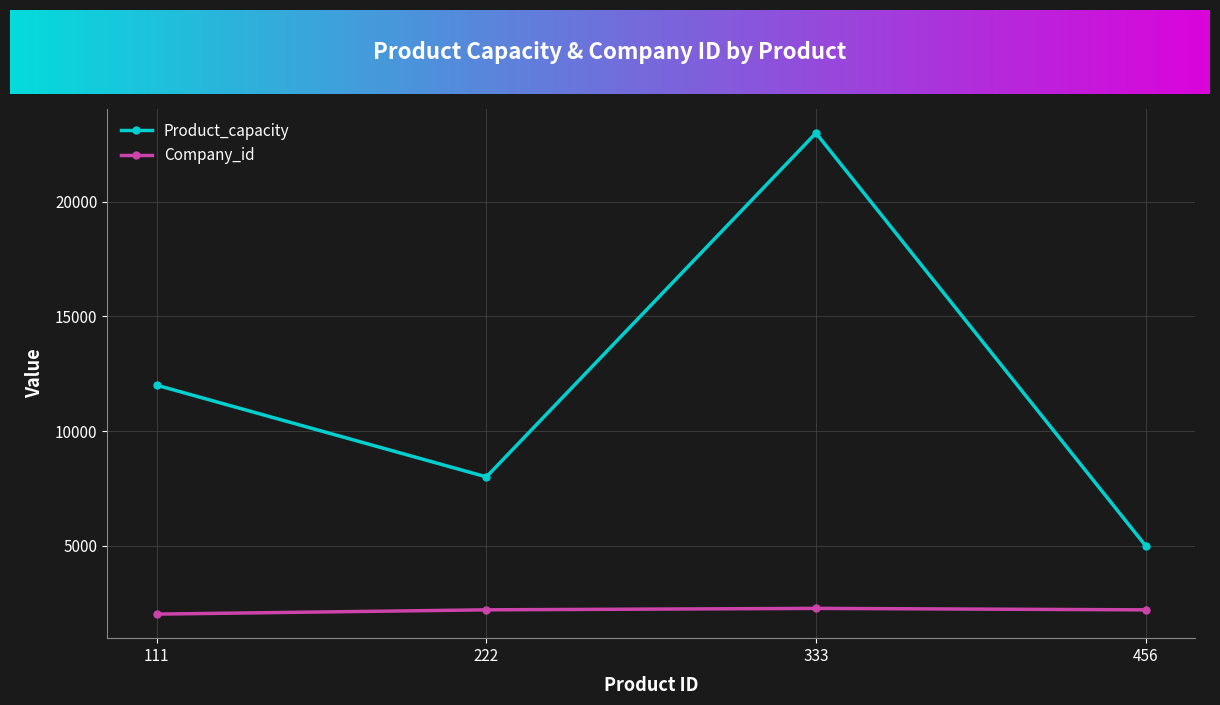

True or false: Company_id has more than 1 points higher than both neighbors.

False